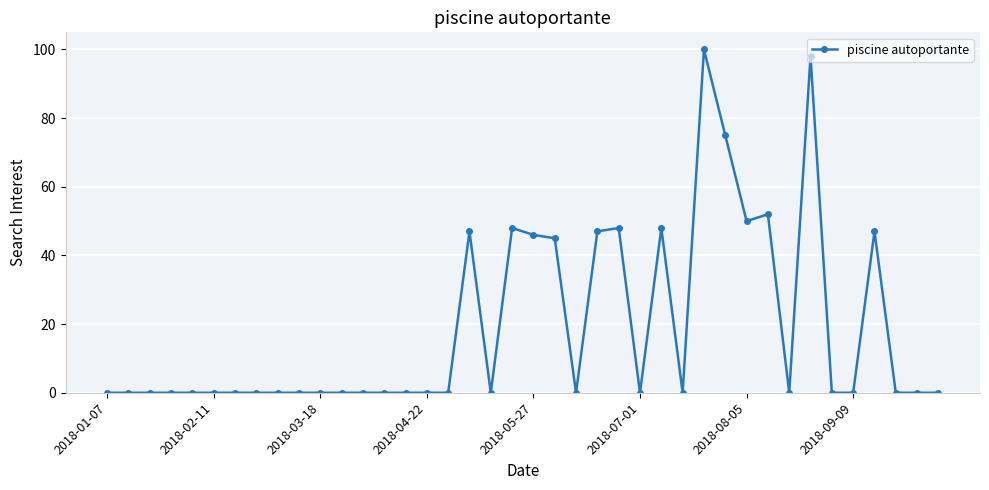

Does the chart have visible grid lines?

Yes